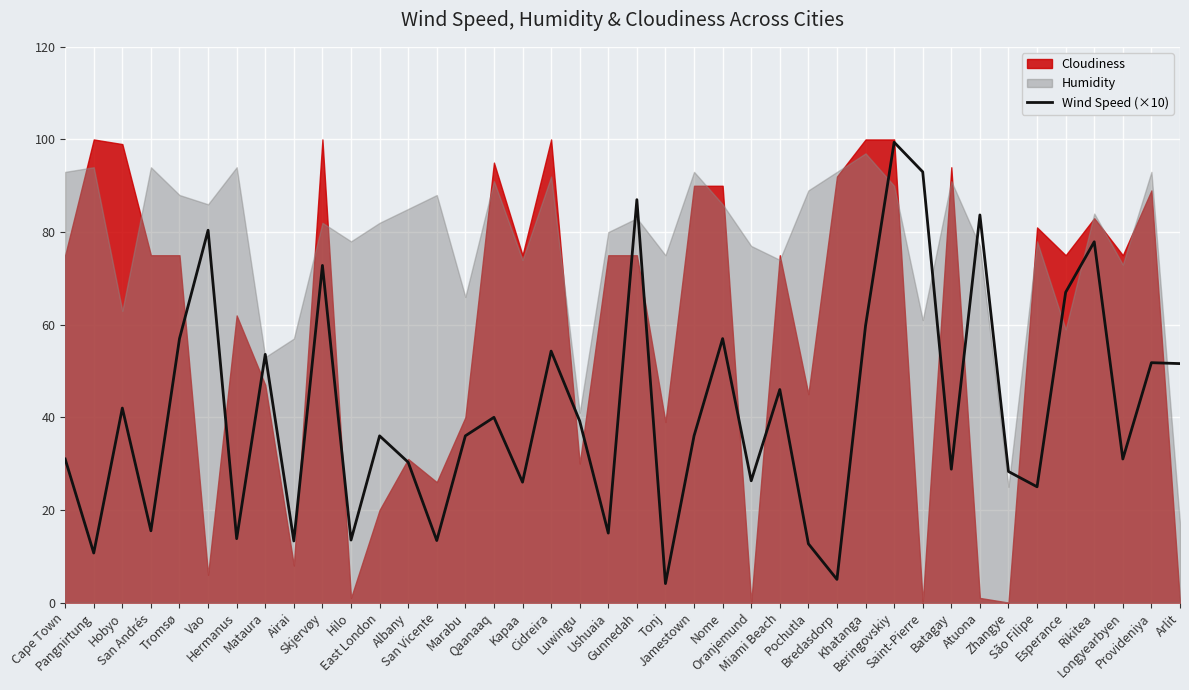

True or false: the data shows 51.6 at Arlit.

True